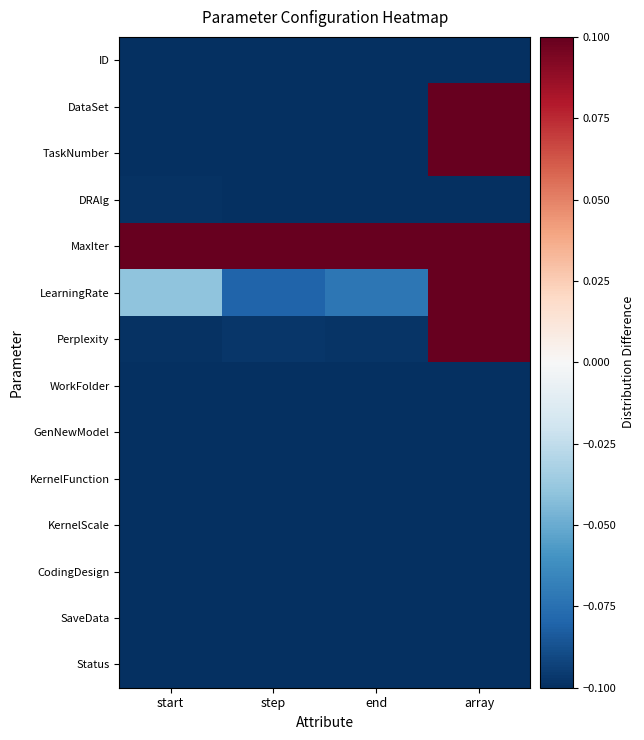

What is the smallest value displayed?

-0.1